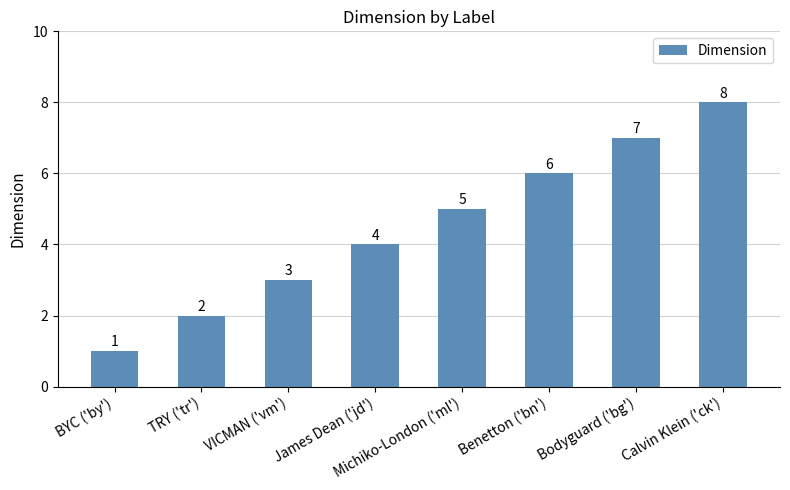

What is the difference between the maximum and minimum values?

7